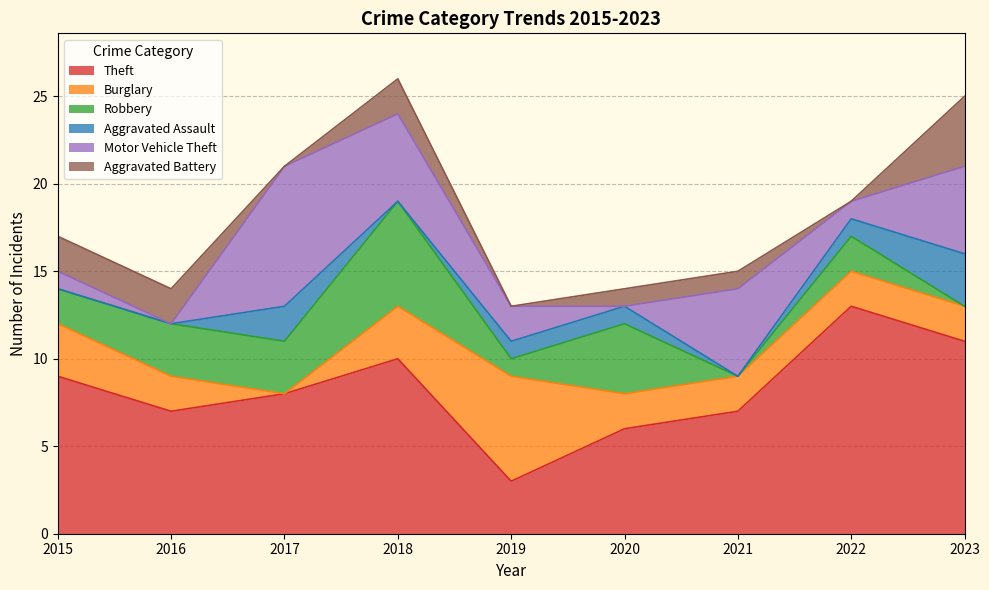

True or false: Burglary and Robbery cross at least once.

True